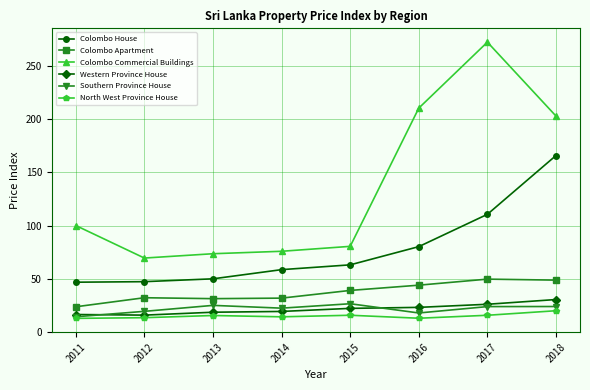

How many data points in North West Province House are above 15?

4